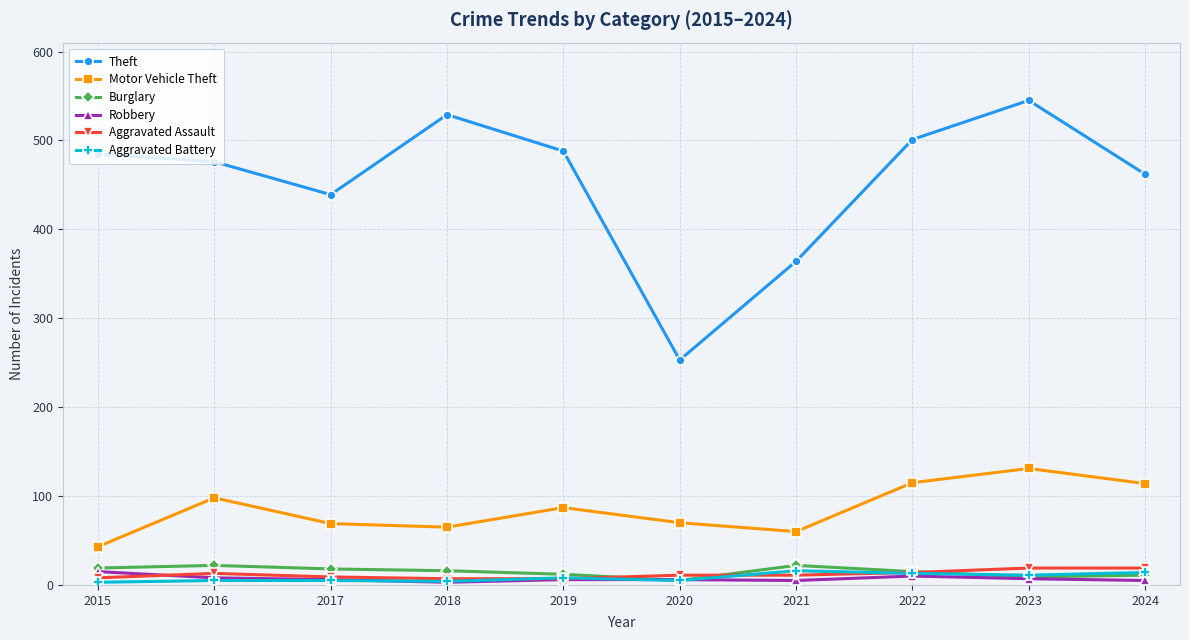

How many interior local peaks does the Motor Vehicle Theft series have?

3